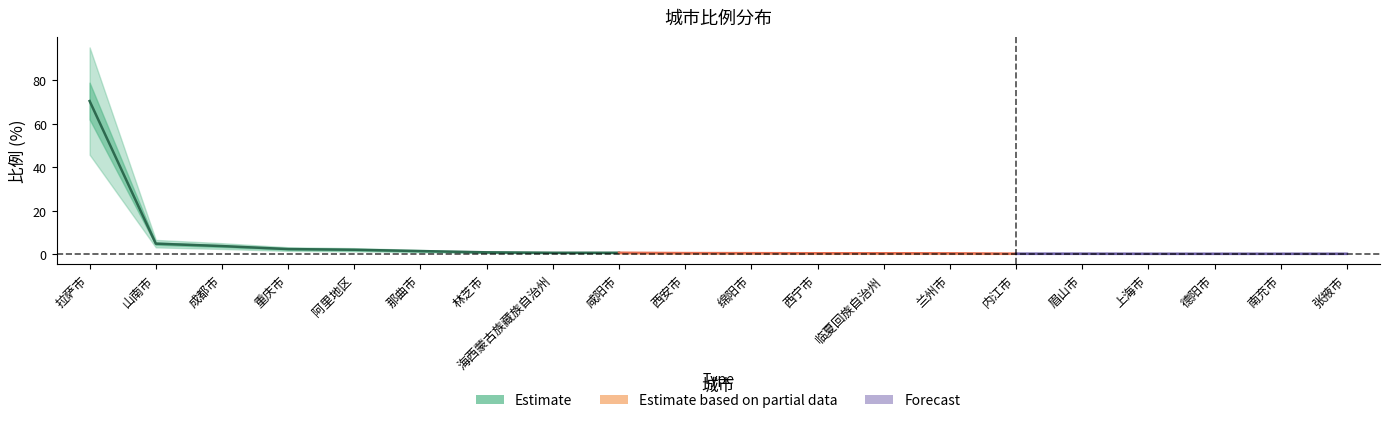

Between 成都市 and 绵阳市, which is larger?

成都市